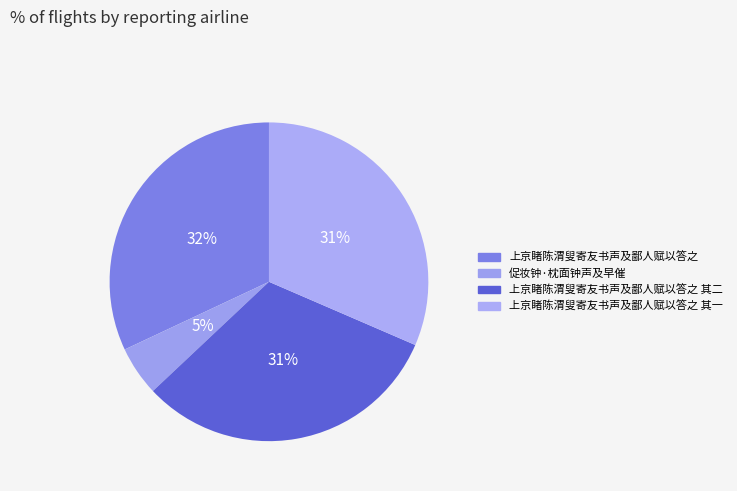

How much of the chart is everything except 上京睹陈渭叟寄友书声及鄙人赋以答之 其一?

68.5%